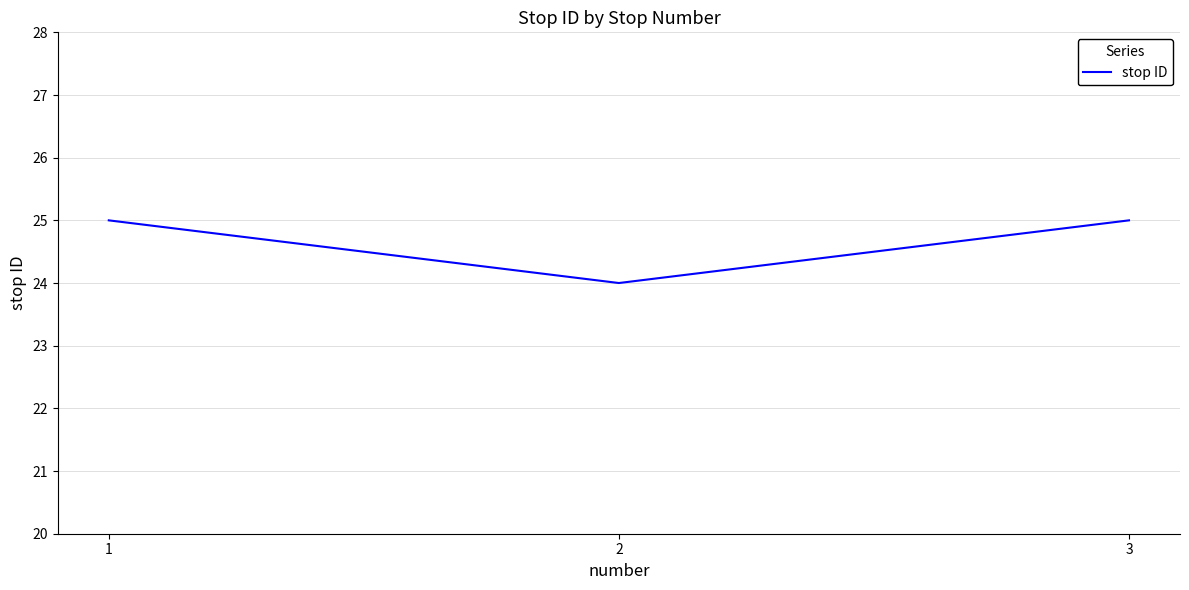

What is the average value?

25